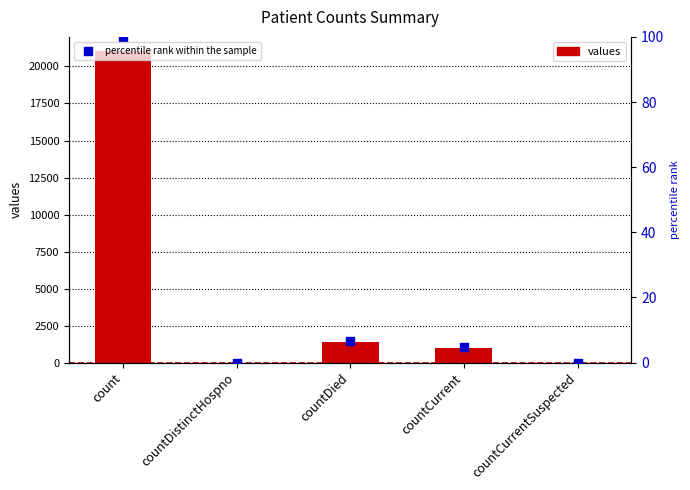

Which series has the largest total across all categories?

values